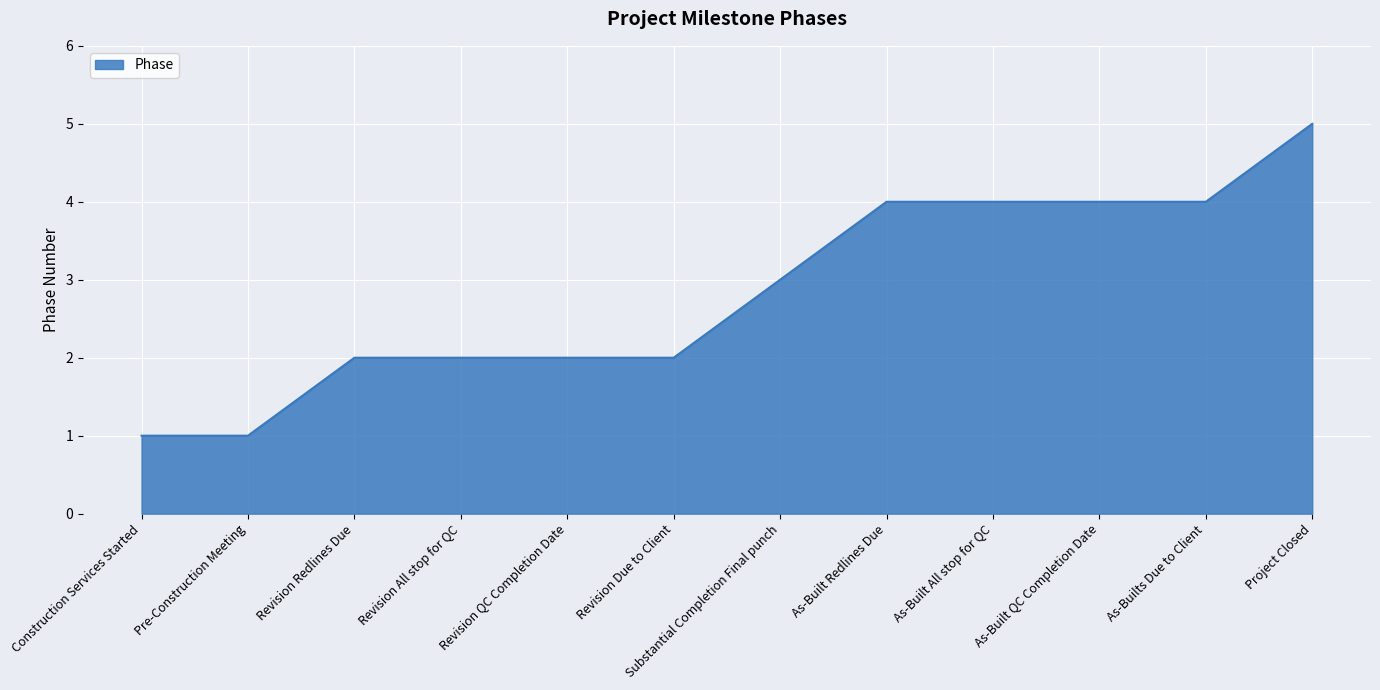

What is the maximum value shown in the chart?

5